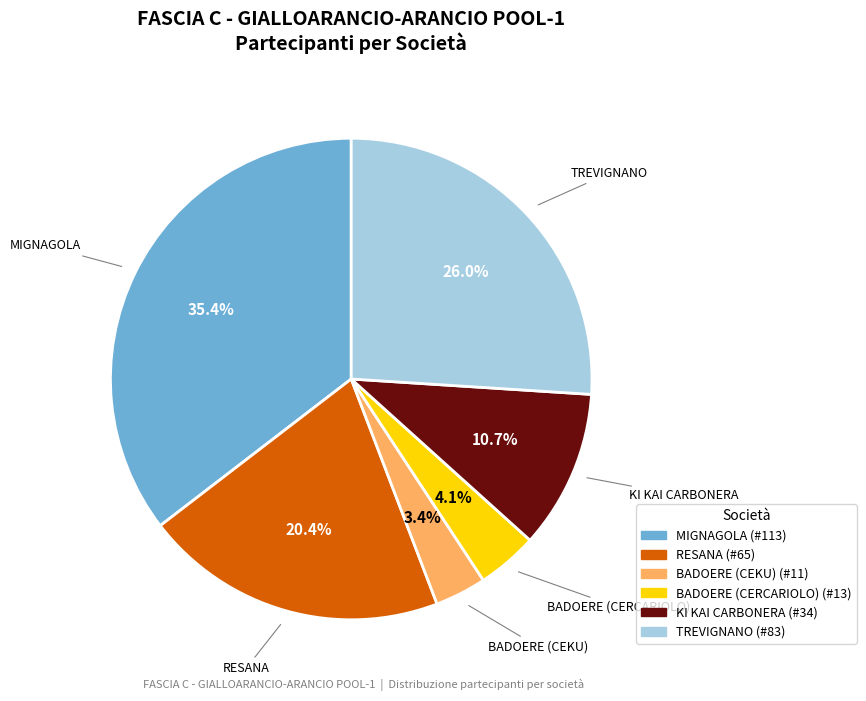

Is there a majority slice in this chart?

No